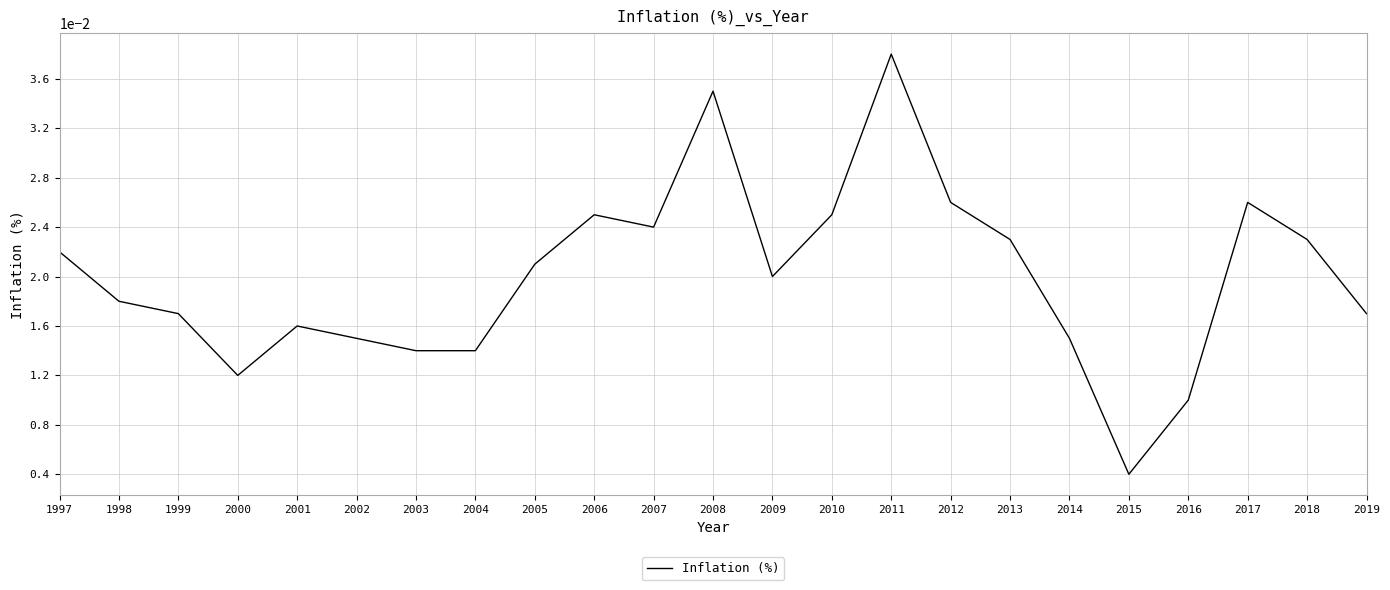

Where is the first local maximum?

2001